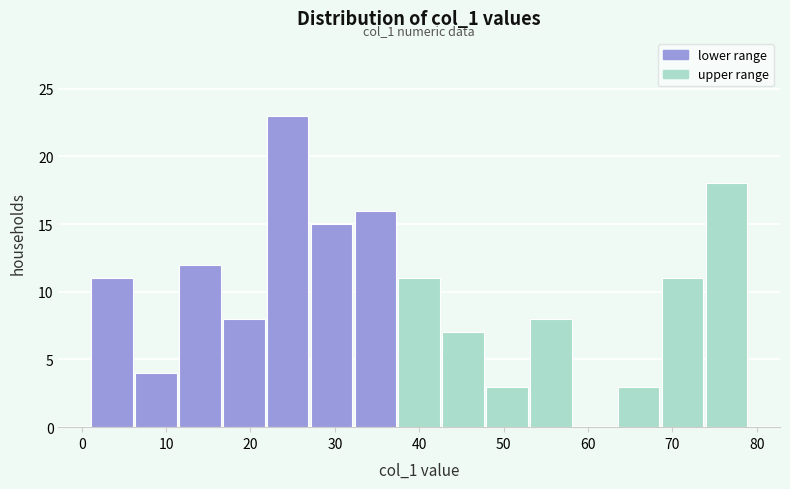

Over which range of the x-axis is the bar tallest?

21.8 to 27.0